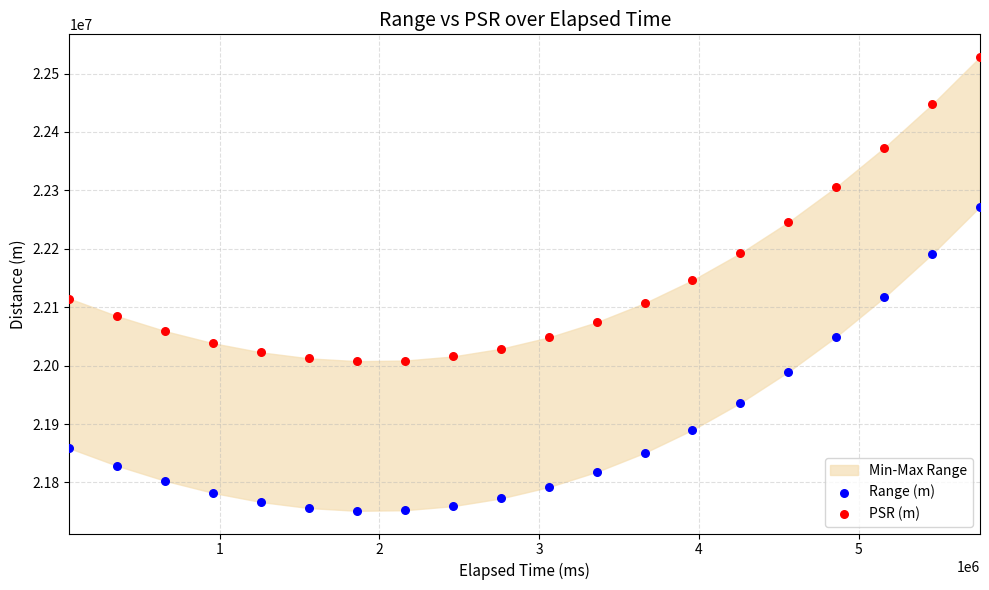

Which series reaches the minimum Y coordinate?

Range (m)